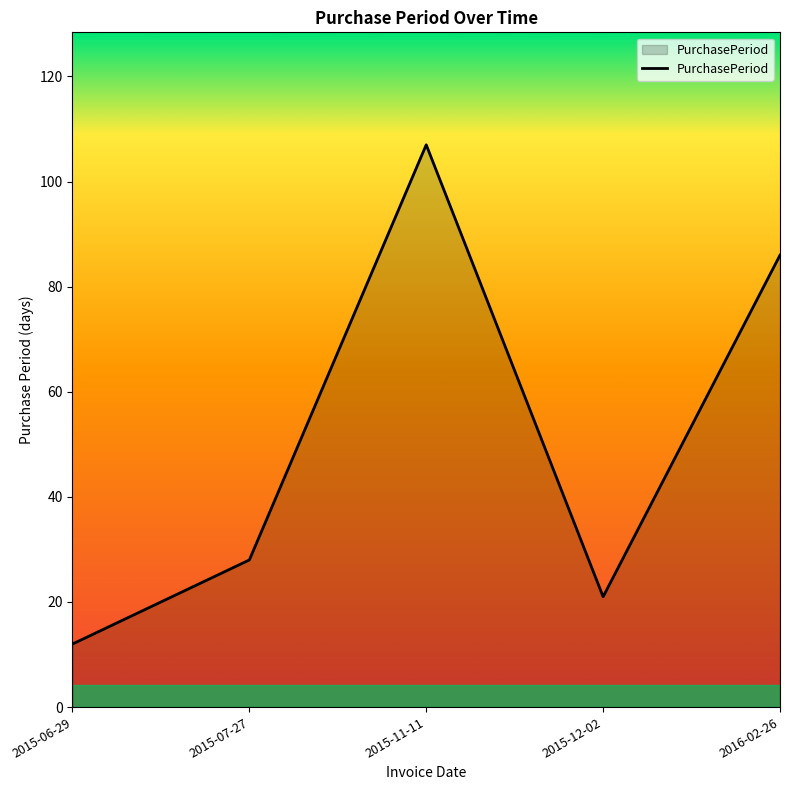

True or false: the data has more than 1 interior local peaks.

False